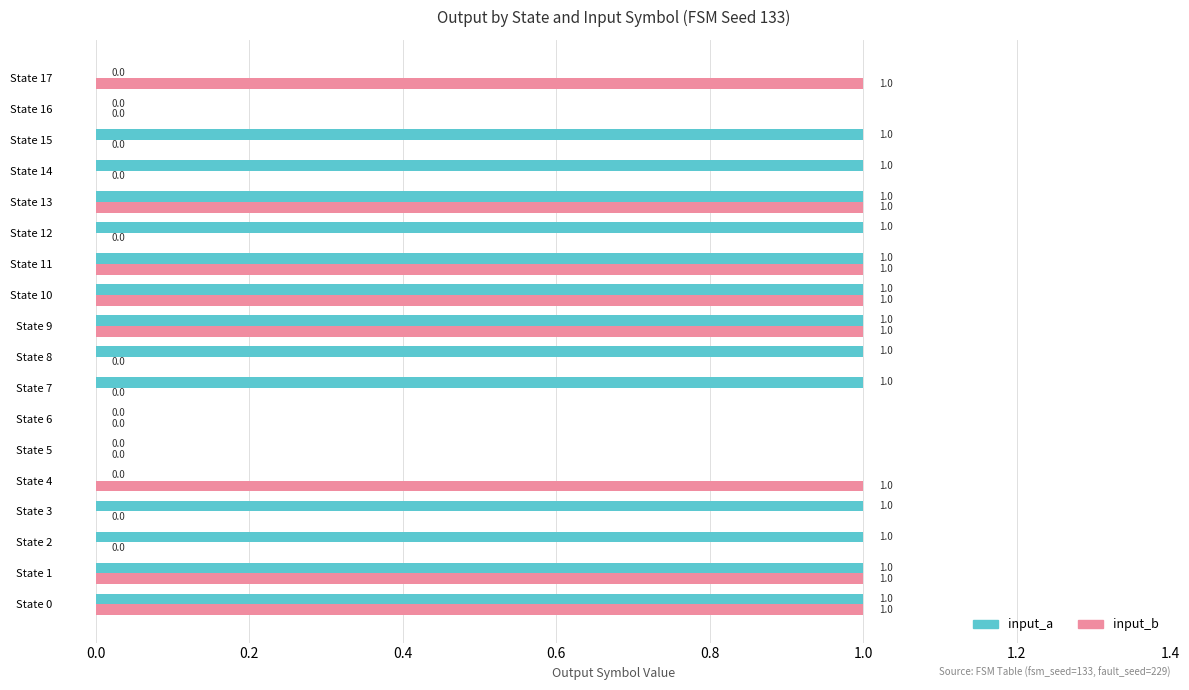

Is the value of input_b at State 3 greater than the value of input_a at State 8?

No